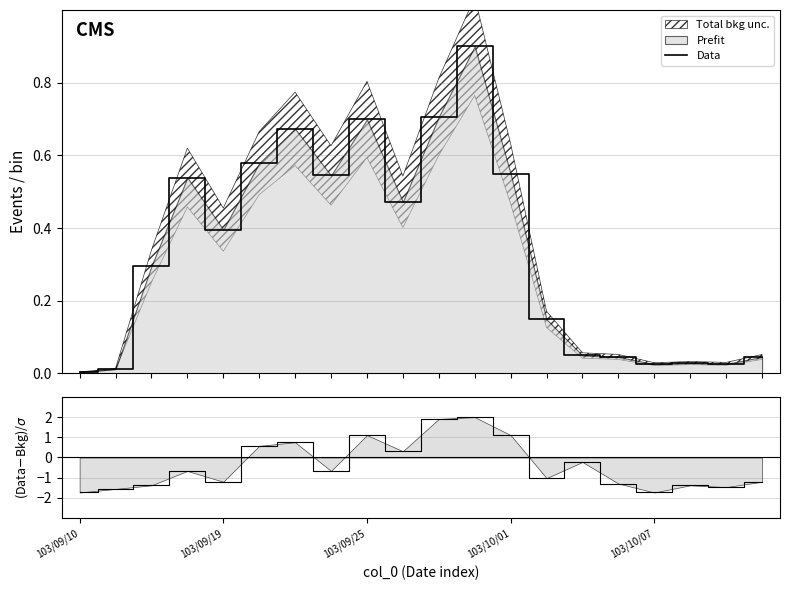

True or false: Data has a value of 0.0 at 19.

True